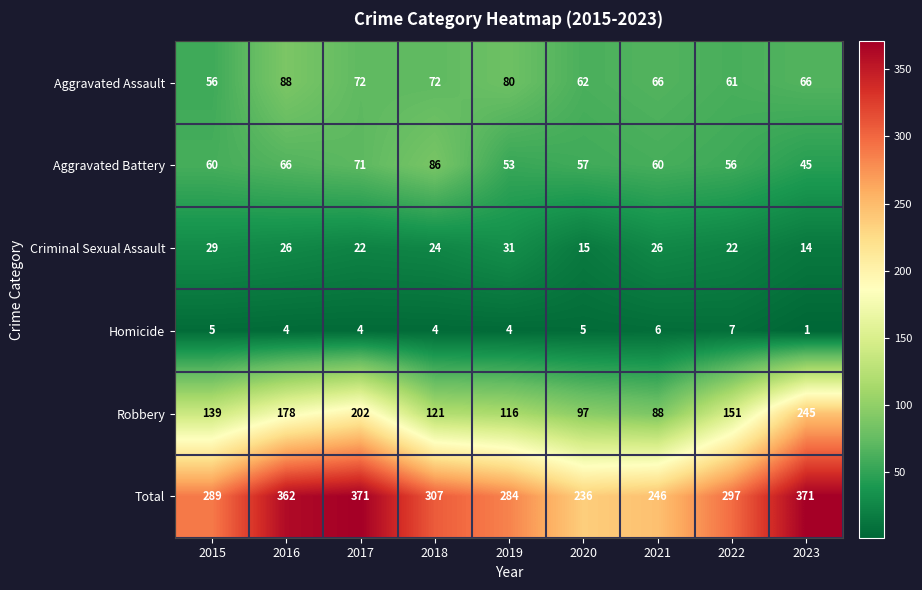

At which label does Total first exceed 297?

2016